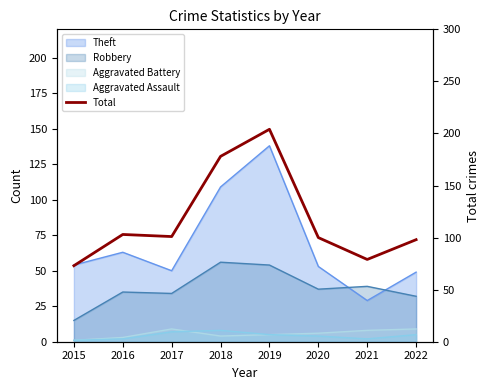

Between 2019 and 2016, which is larger?

2019